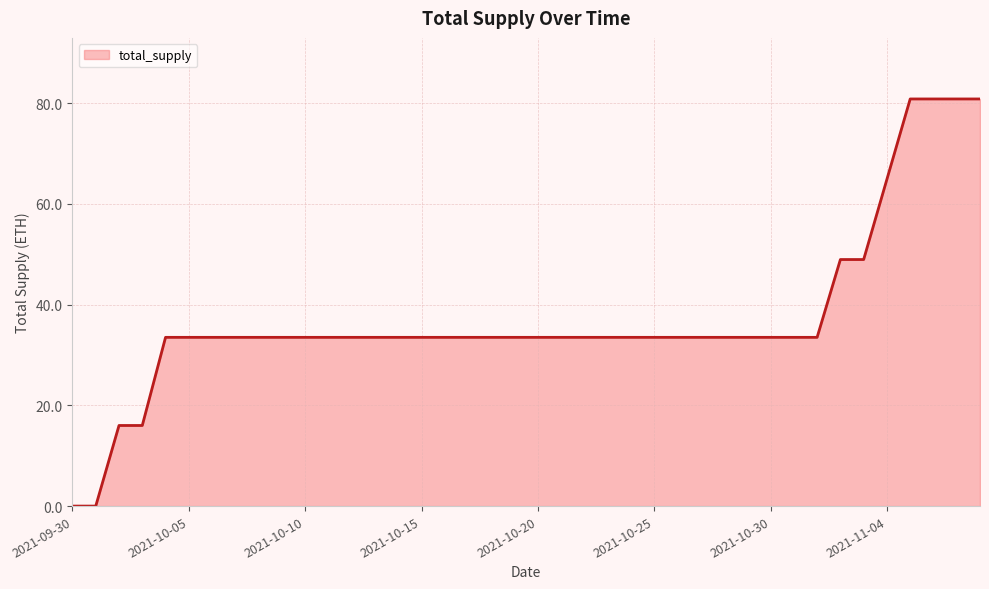

What is the difference between the maximum and minimum values?

80.8